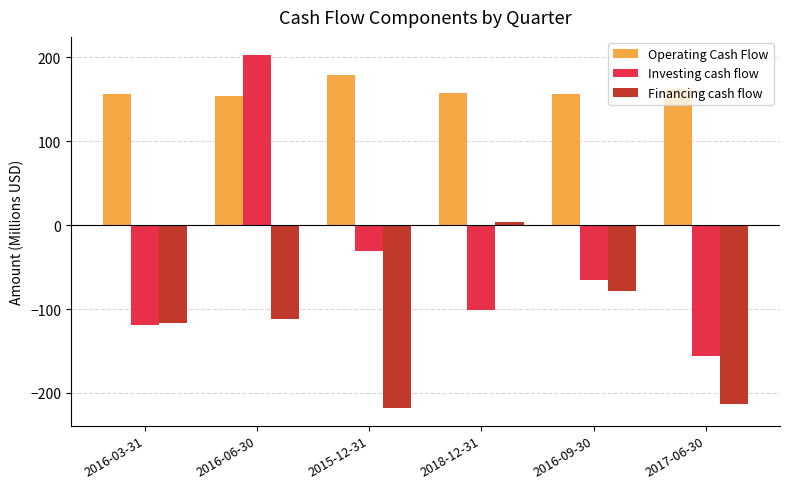

What is the lowest value of the Operating Cash Flow series?

154.2